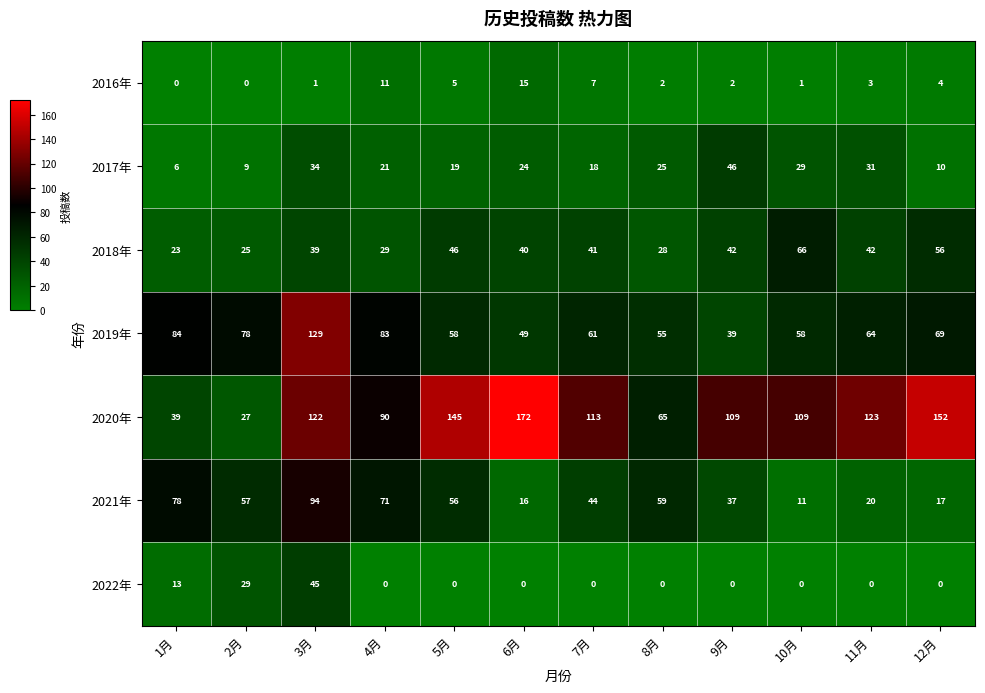

At how many categories does at least one series exceed 169?

1